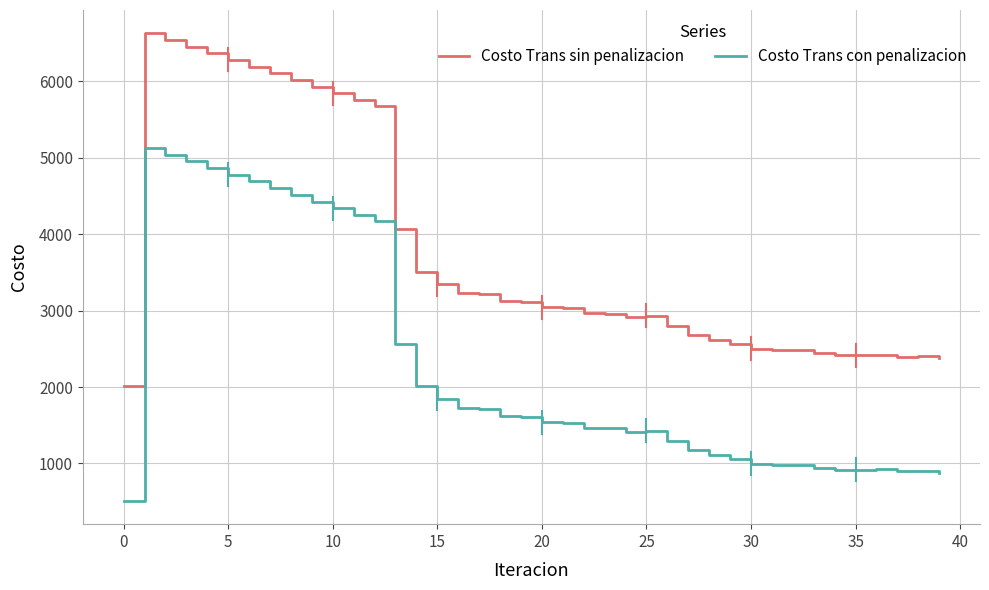

Is this an area chart (filled region under the line)?

No